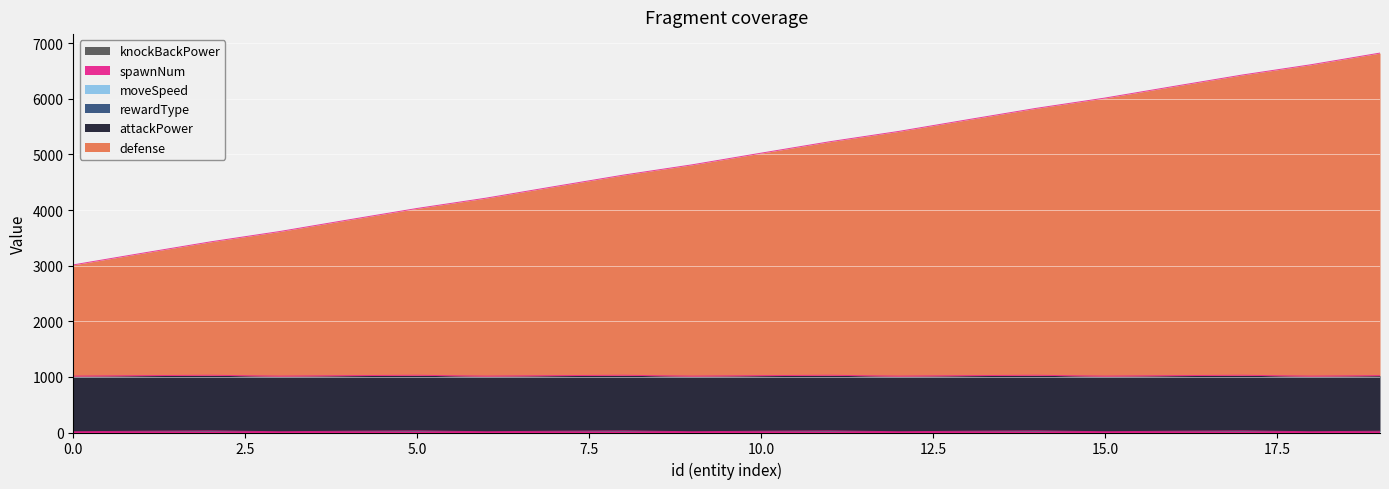

At 19, list the series in order from smallest to largest.

knockBackPower, spawnNum, moveSpeed, rewardType, attackPower, defense